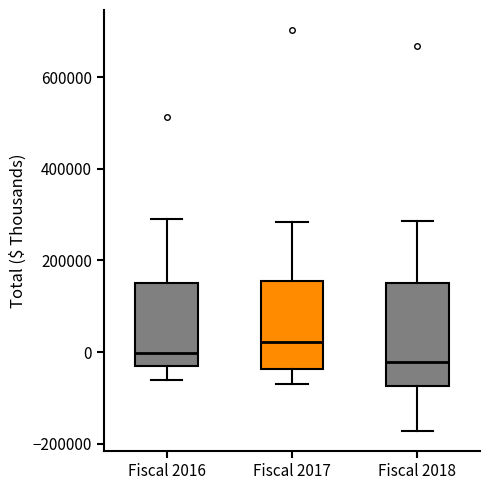

Reading left to right, transcribe this box plot: for each box, give where its median line is, the range the box spans, and where its two whiskers end, as read against the y-axis. The values are not printed on the chart, so give them approximately, as read against the axis.

Fiscal 2016: median 0, box -20000 to 160000, whiskers -60000 to 300000
Fiscal 2017: median 20000, box -40000 to 160000, whiskers -60000 to 280000
Fiscal 2018: median -20000, box -80000 to 160000, whiskers -180000 to 280000